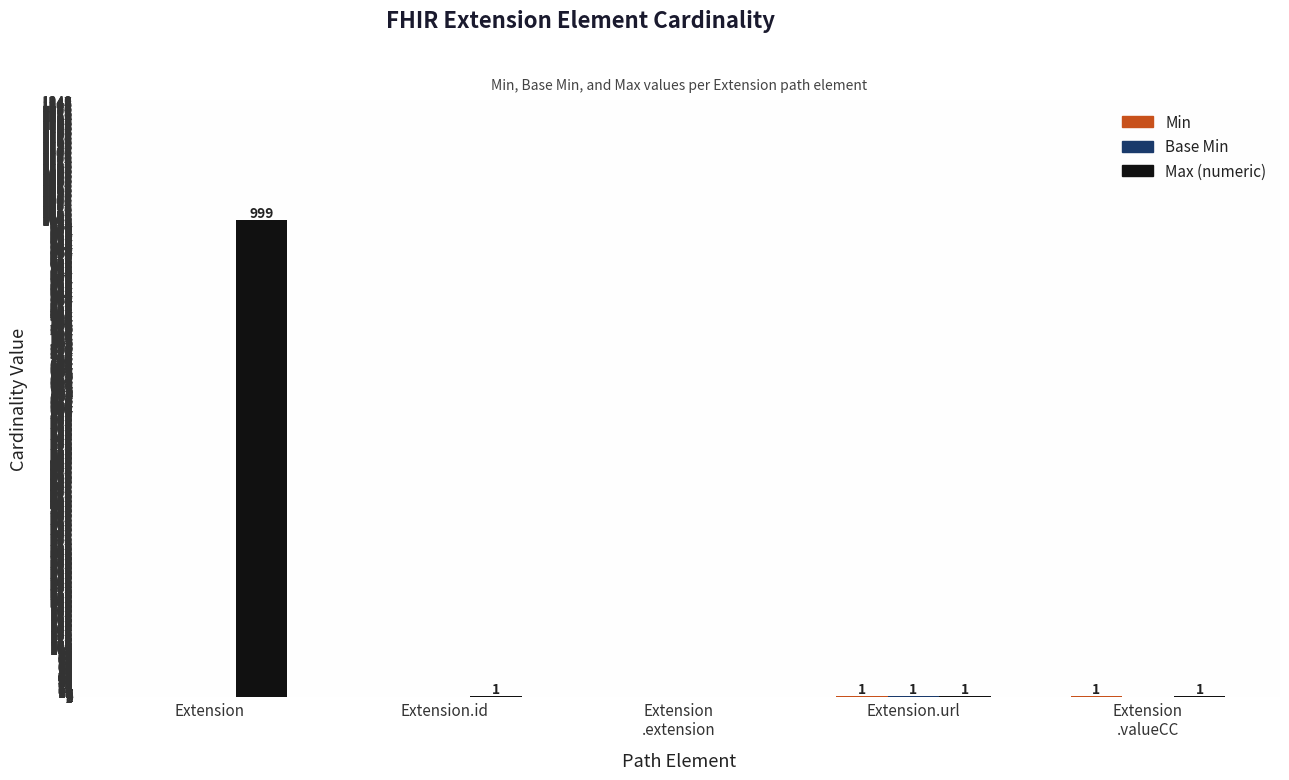

Are the bars horizontal?

No